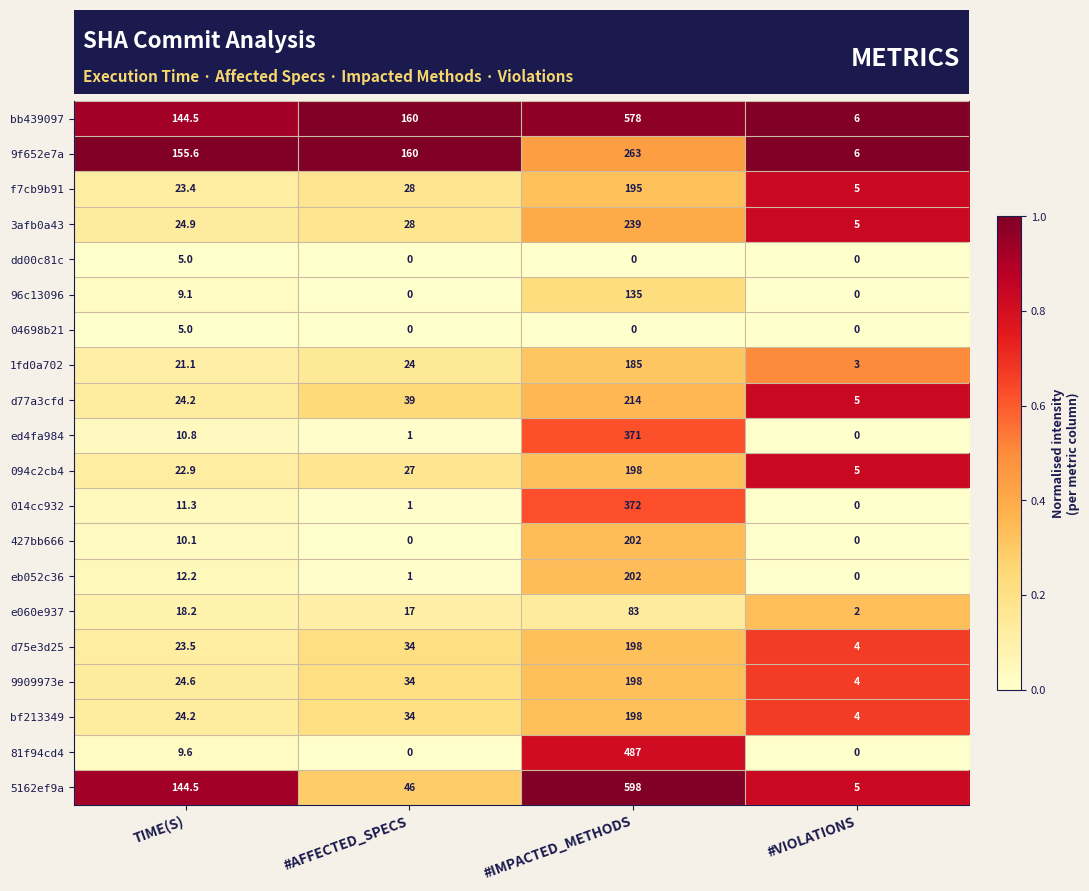

Which series changed the most between #IMPACTED_METHODS and #VIOLATIONS?

5162ef9a